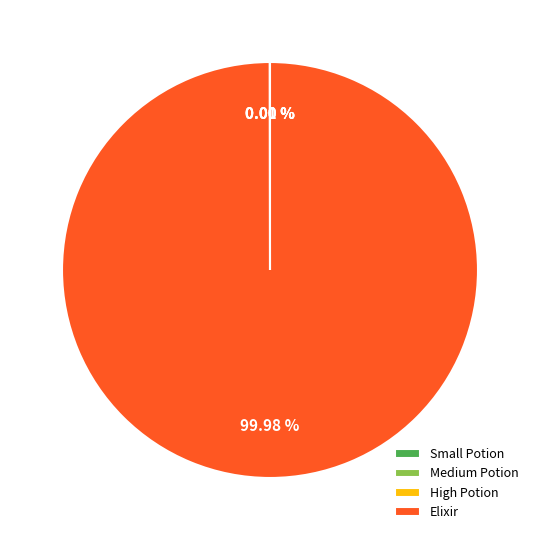

Which category has the biggest portion of the pie?

Elixir